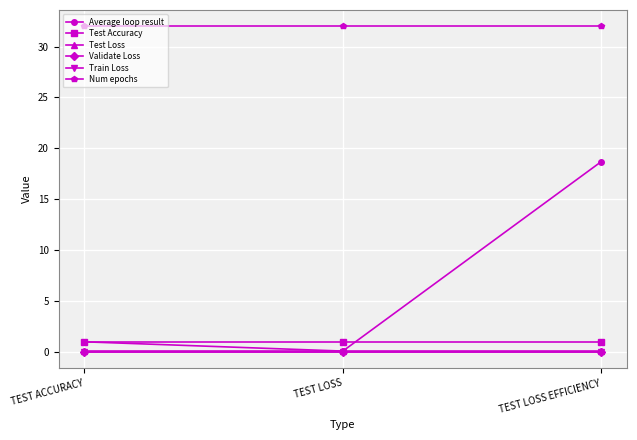

Which series has the largest total across all categories?

Num epochs